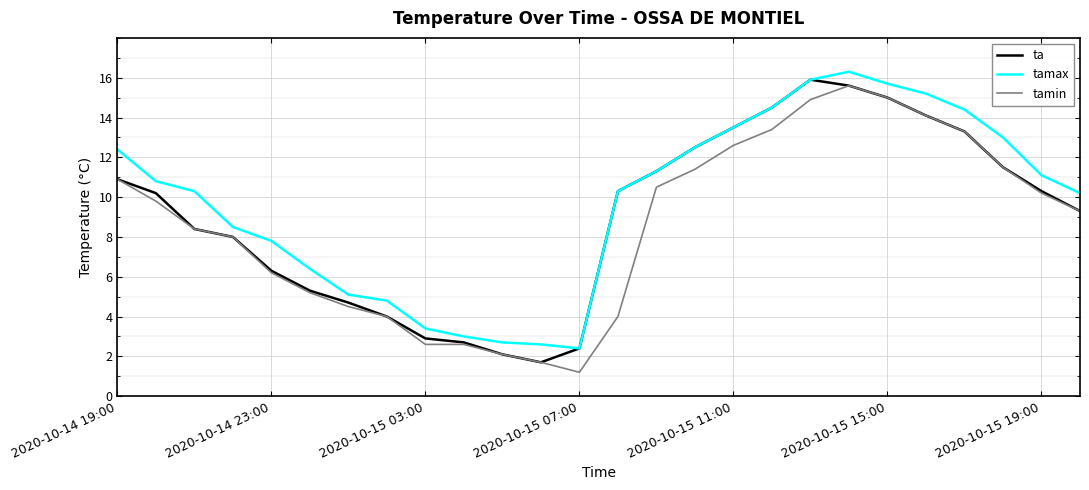

What is the sum of all ta values?

236.7